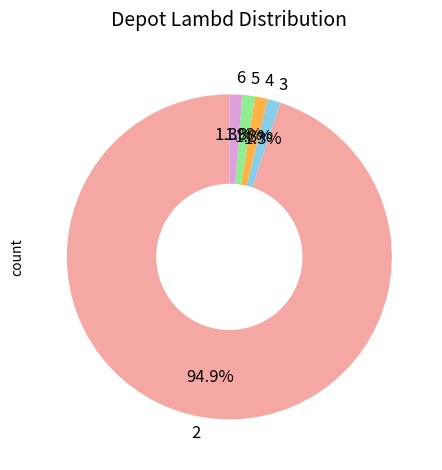

Is 5 the majority of the pie?

No